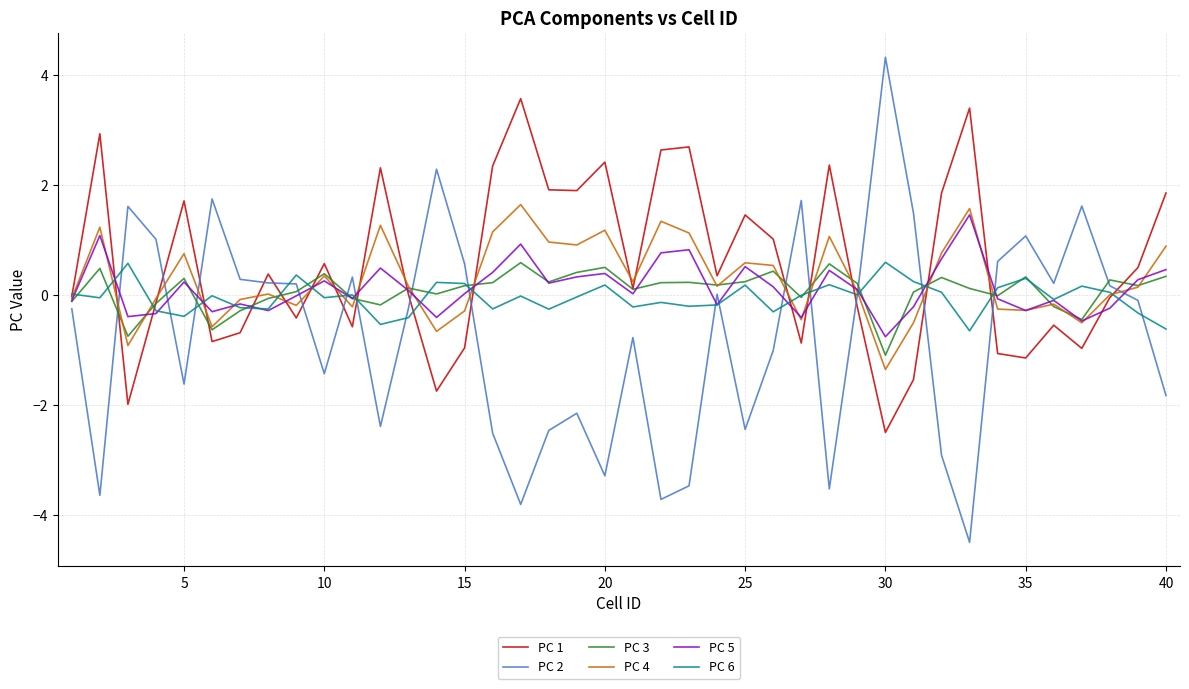

At how many categories does at least one series exceed 2?

11